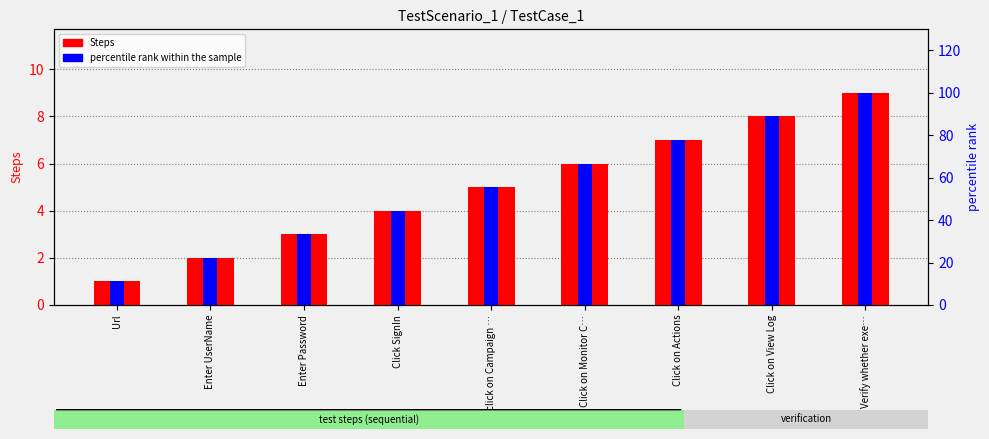

What is the difference between the second highest and minimum values in the percentile rank within the sample series?

77.8